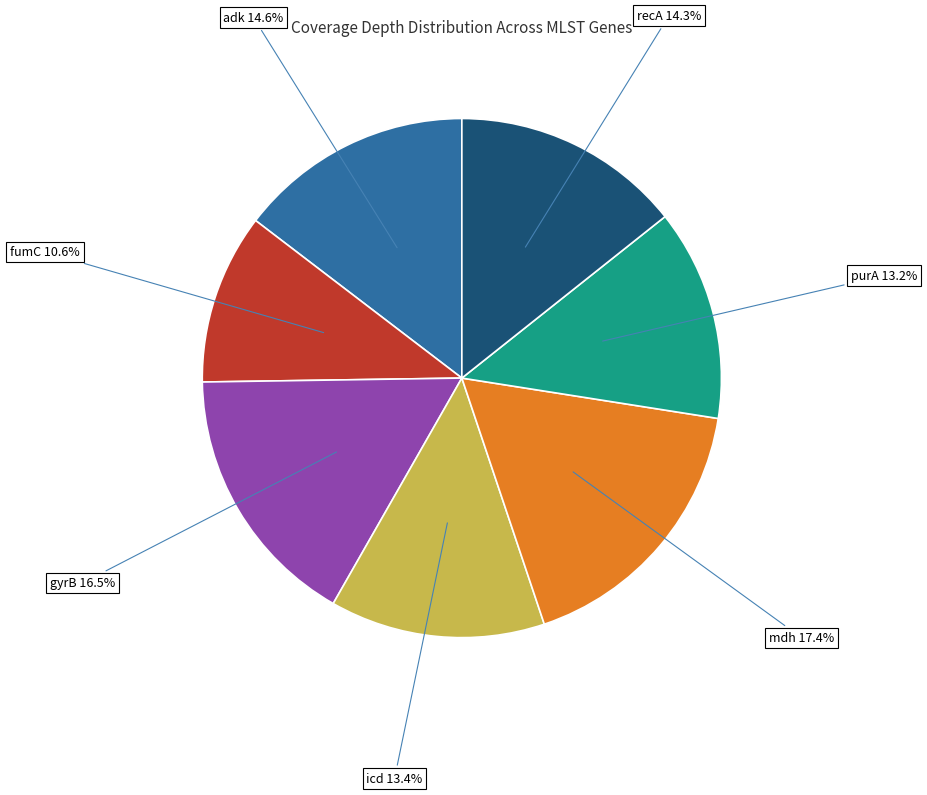

Is there any slice that represents more than half of the pie?

No